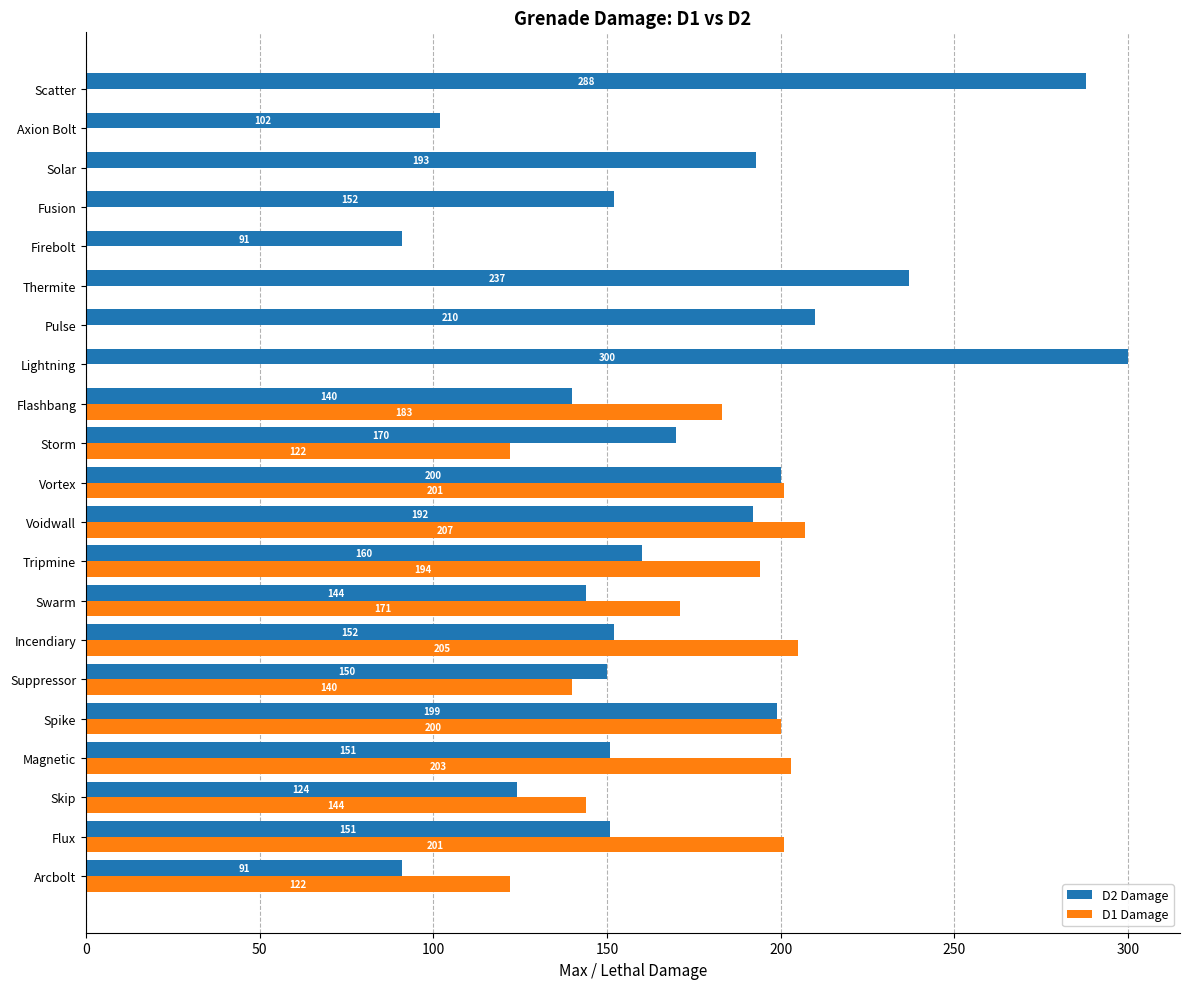

At which label is D2 Damage closest to 195?

Solar